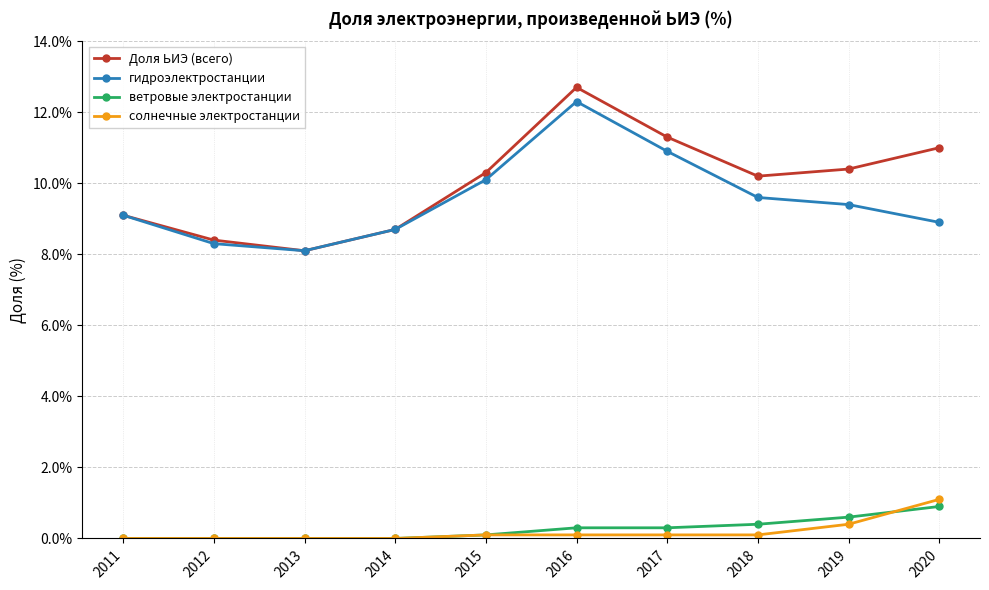

What is the value of the Доля ЬИЭ (всего) point at the 2nd from the left?

8.4